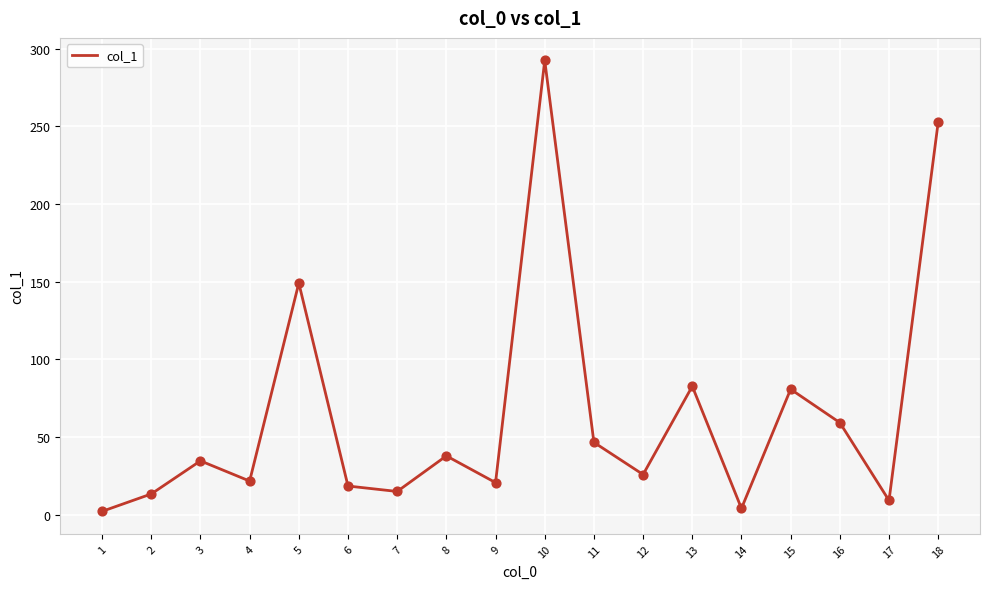

Approximately how many times larger is the value at 17 compared to 16?

0.2